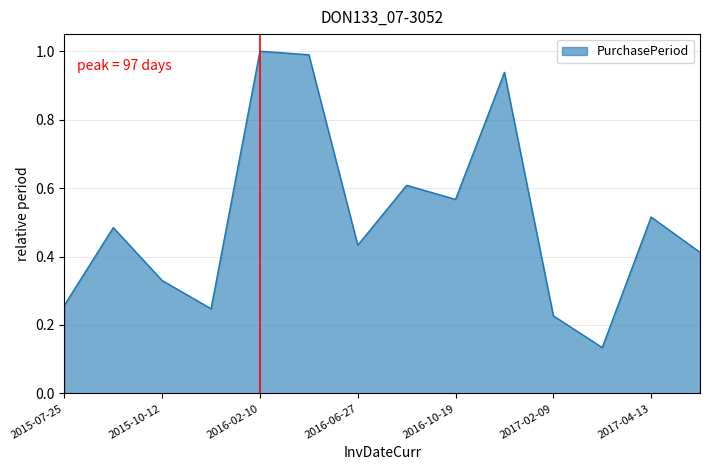

What is the greatest value displayed?

1.0